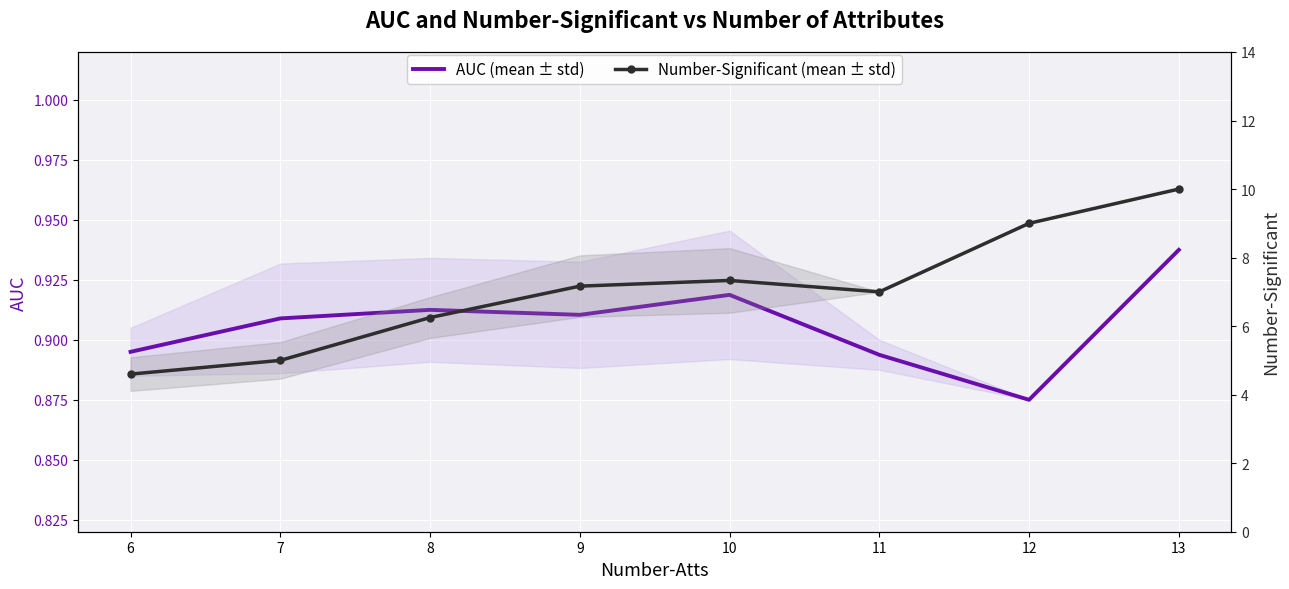

What is the approximate value of AUC (mean ± std) at 10?

0.9